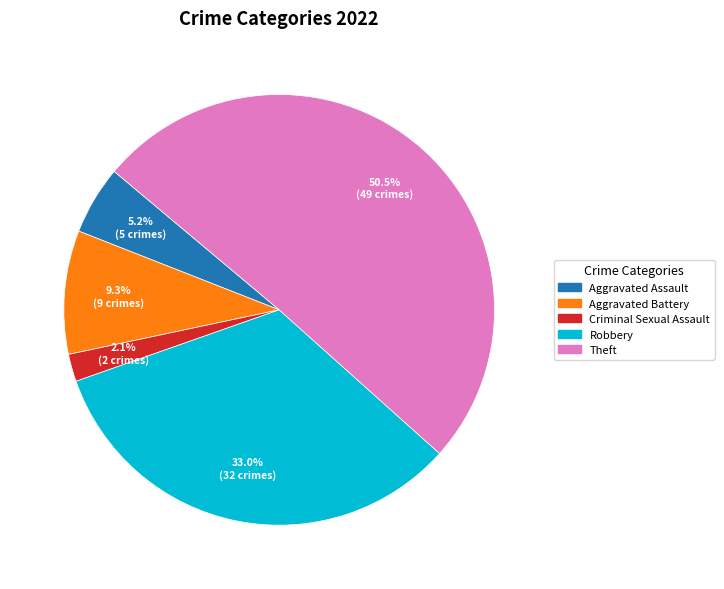

How many slices are in this pie chart?

5